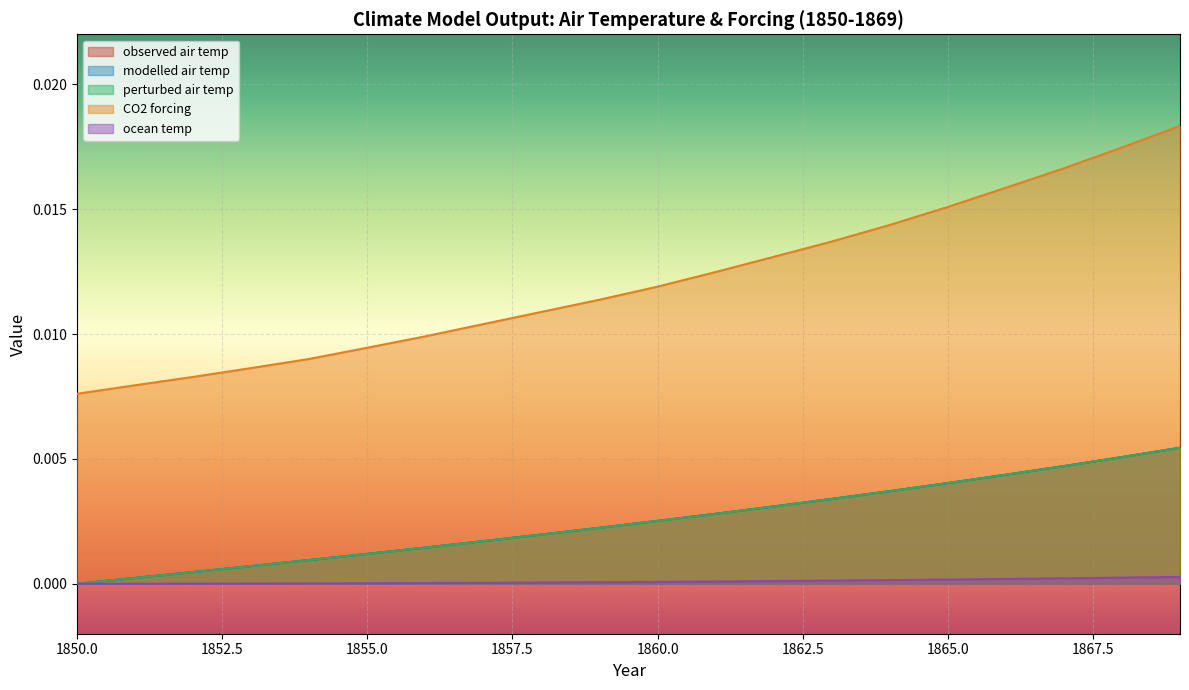

True or false: ocean temp has a value of 0.0 at 1852.

True